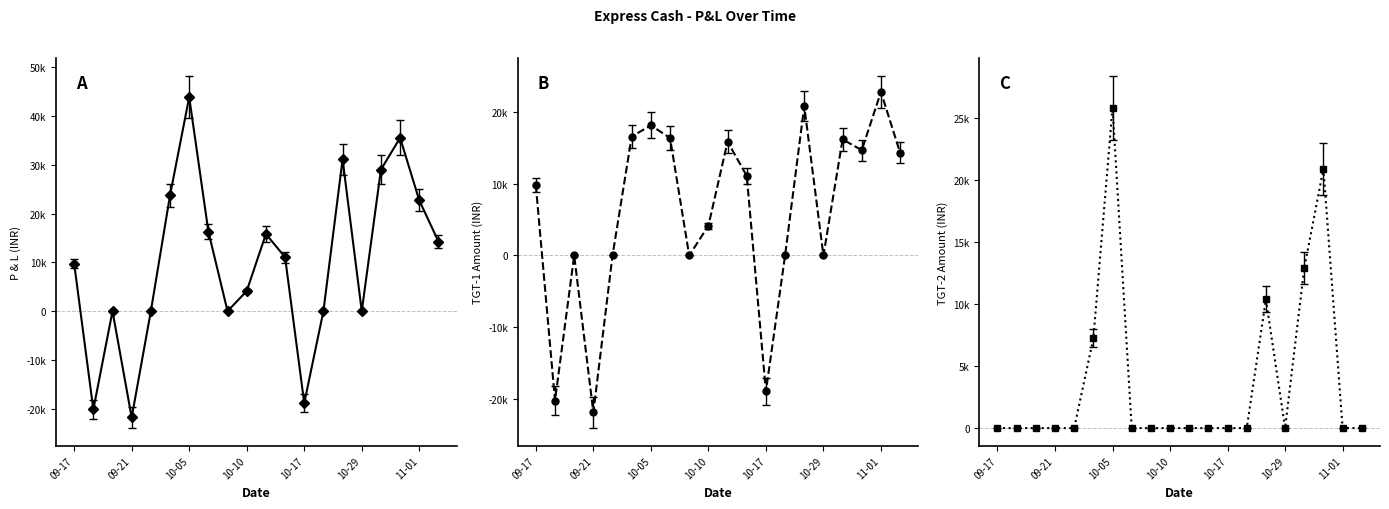

Which series ends up on top after the final intersection of TGT-2 Amount and TGT-1 Amount?

TGT-1 Amount